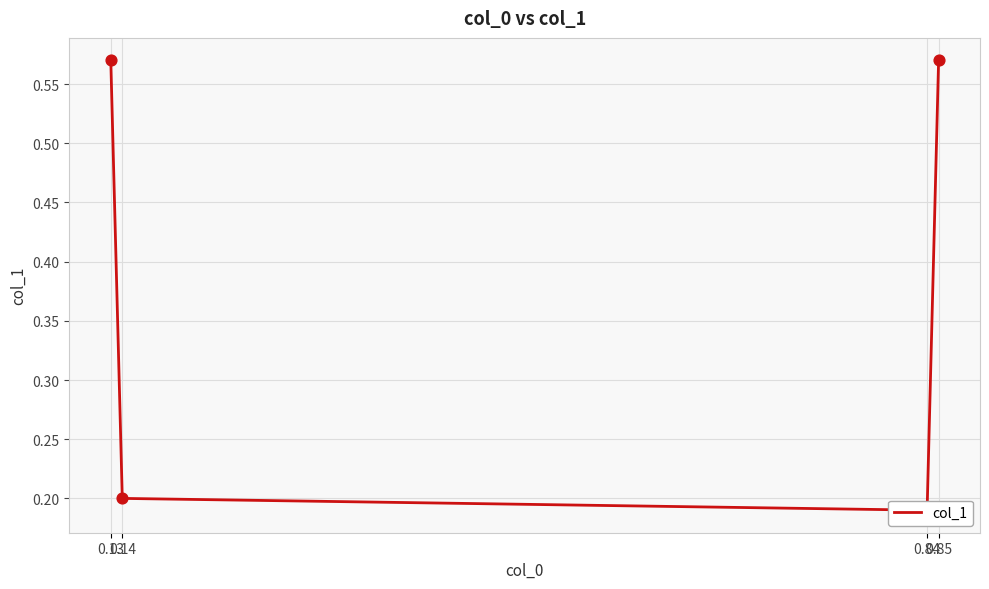

Between 0.14 and 0.13, which is larger?

0.13